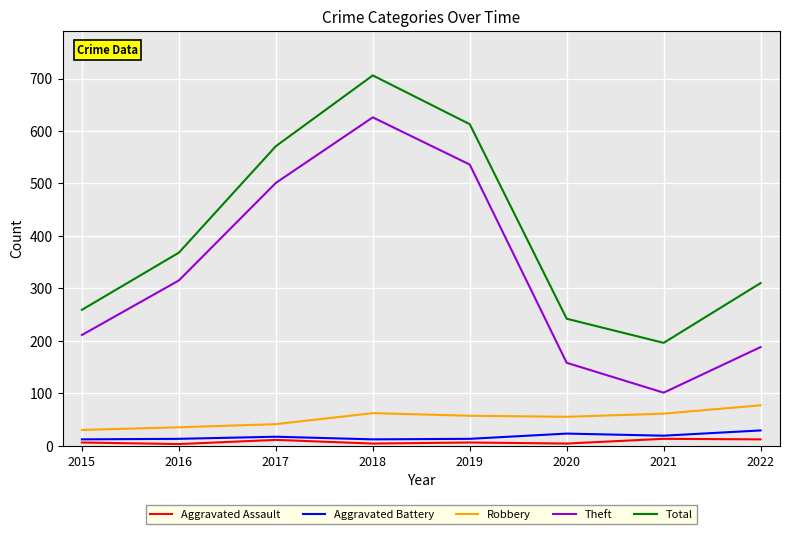

At which category is the sum across all series the highest?

2018